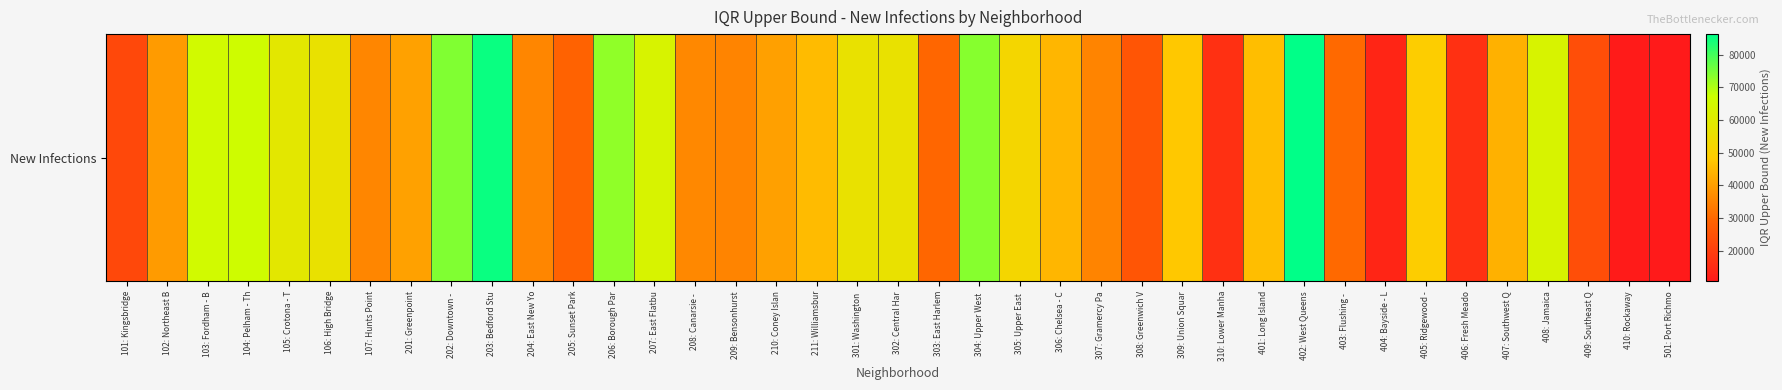

Reading left to right, transcribe all the data shown in this chart.

101: Kingsbridge=22479.3	102: Northeast B=39628.9	103: Fordham - B=65373.9	104: Pelham - Th=66241.9	105: Crotona - T=58697.2	106: High Bridge=56185.2	107: Hunts Point=35758.1	201: Greenpoint=40560.4	202: Downtown - =74248.0	203: Bedford Stu=85224.7	204: East New Yo=35679.1	205: Sunset Park=28755.0	206: Borough Par=72727.5	207: East Flatbu=63116.4	208: Canarsie - =35993.8	209: Bensonhurst=35503.0	210: Coney Islan=40240.4	211: Williamsbur=45391.0	301: Washington =56209.8	302: Central Har=56335.2	303: East Harlem=29902.8	304: Upper West =73781.8	305: Upper East =52504.3	306: Chelsea - C=44619.8	307: Gramercy Pa=35445.7	308: Greenwich V=25772.5	309: Union Squar=47793.3	310: Lower Manha=16349.1	401: Long Island=46023.2	402: West Queens=86260.3	403: Flushing - =30280.7	404: Bayside - L=13883.8	405: Ridgewood -=49018.9	406: Fresh Meado=16568.9	407: Southwest Q=43491.2	408: Jamaica=63097.9	409: Southeast Q=23778.6	410: Rockaway=11060.1	501: Port Richmo=10733.6